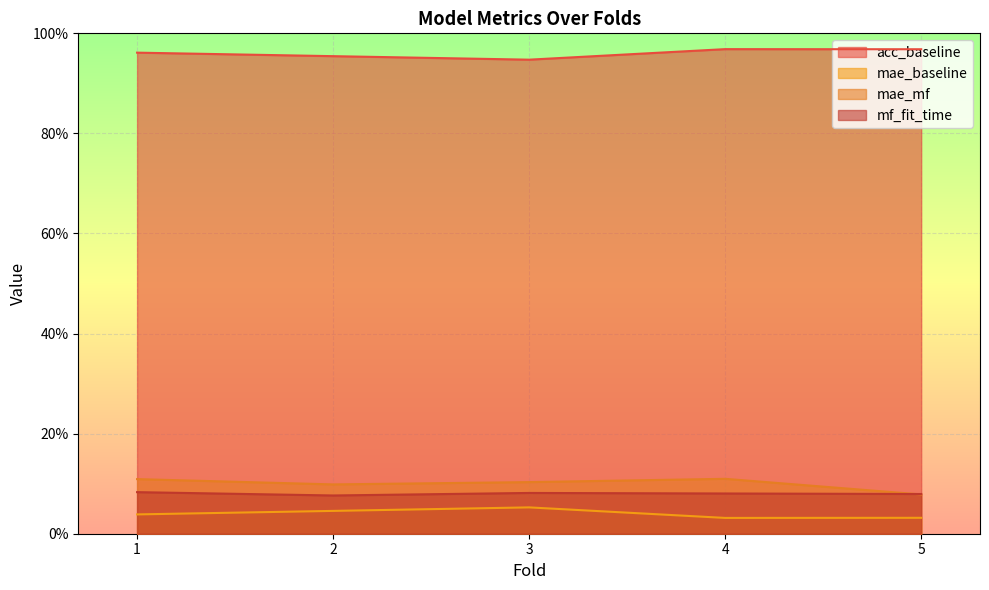

Which series has the largest total across all categories?

acc_baseline